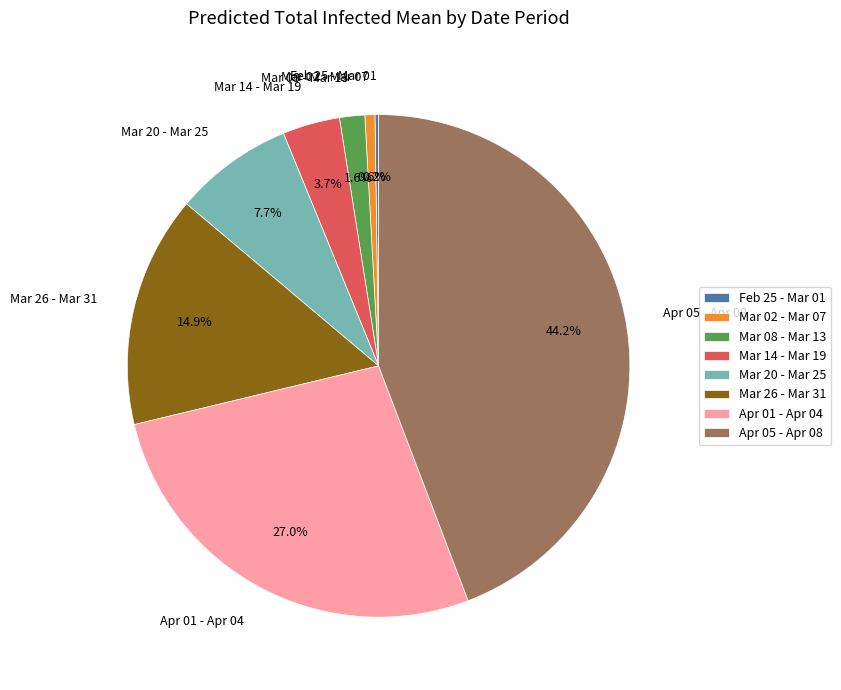

Which has a higher value, Mar 26 - Mar 31 or Mar 14 - Mar 19?

Mar 26 - Mar 31